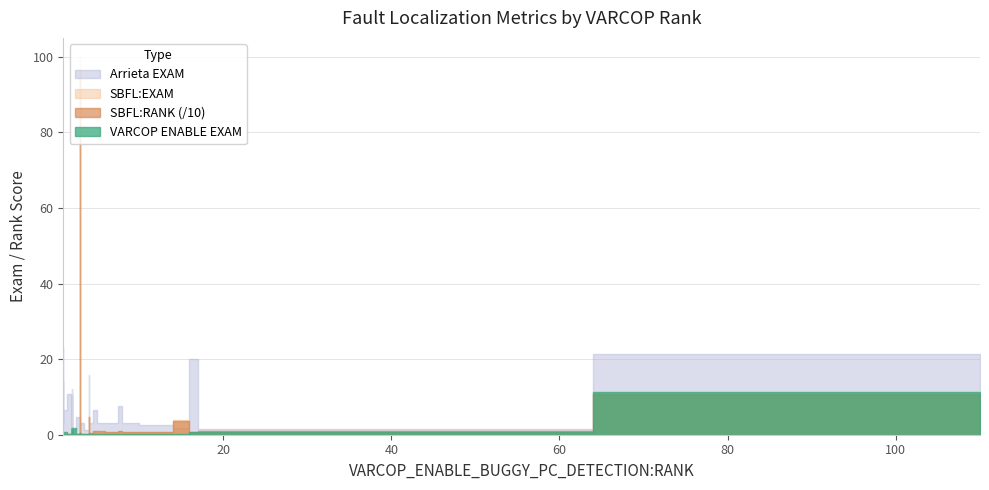

Does the chart display data point markers on the line(s)?

No